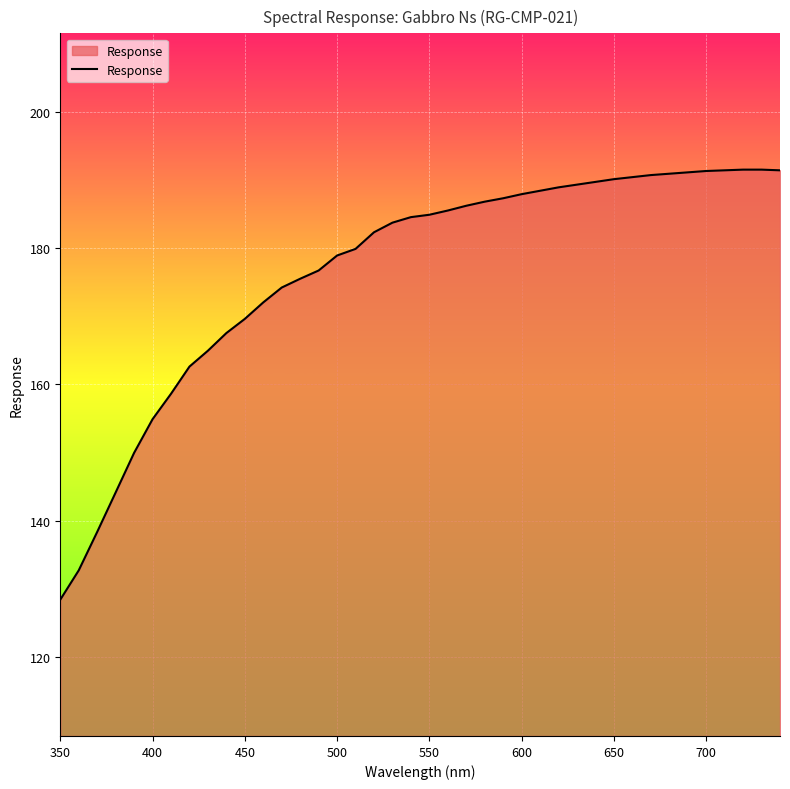

Count the number of categories in the chart.

40